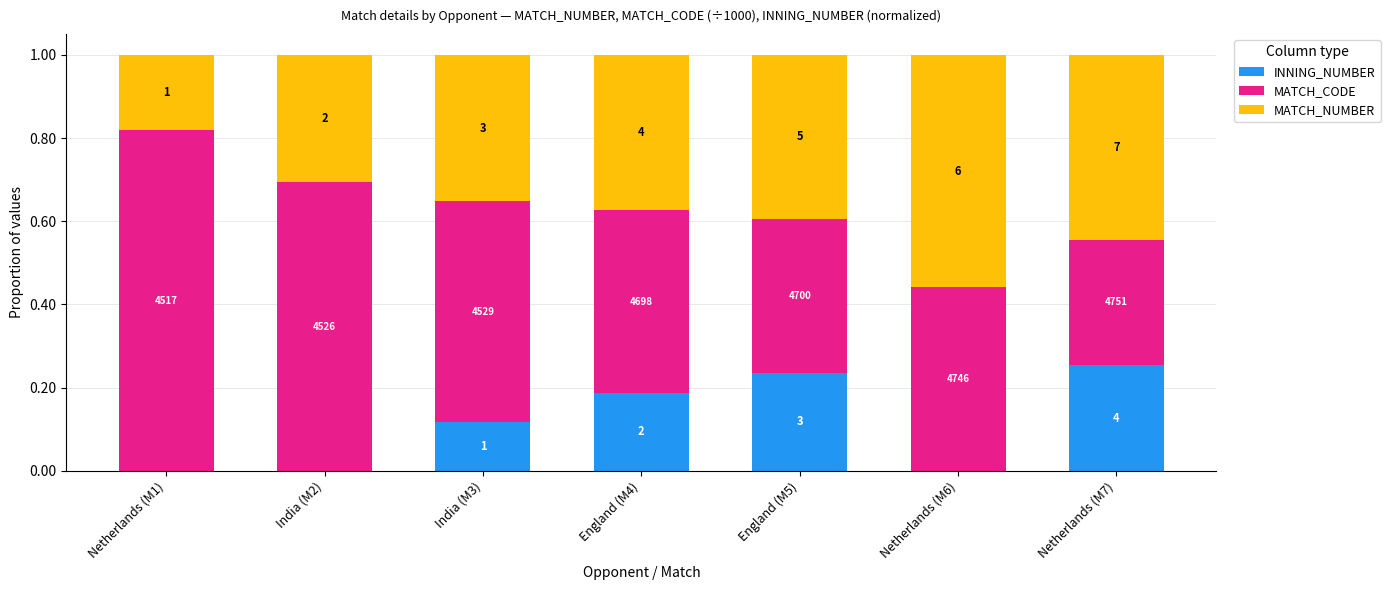

What is the difference between the second highest and second lowest values in the MATCH_CODE series?

0.3